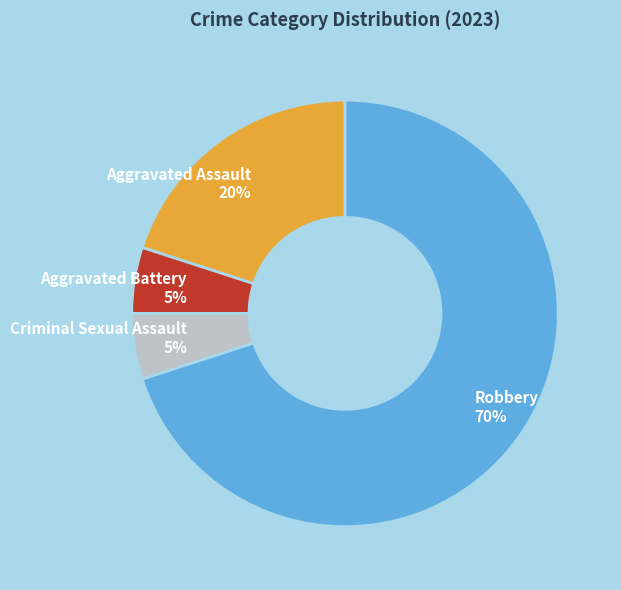

True or false: Criminal Sexual Assault accounts for 5% of the total.

True